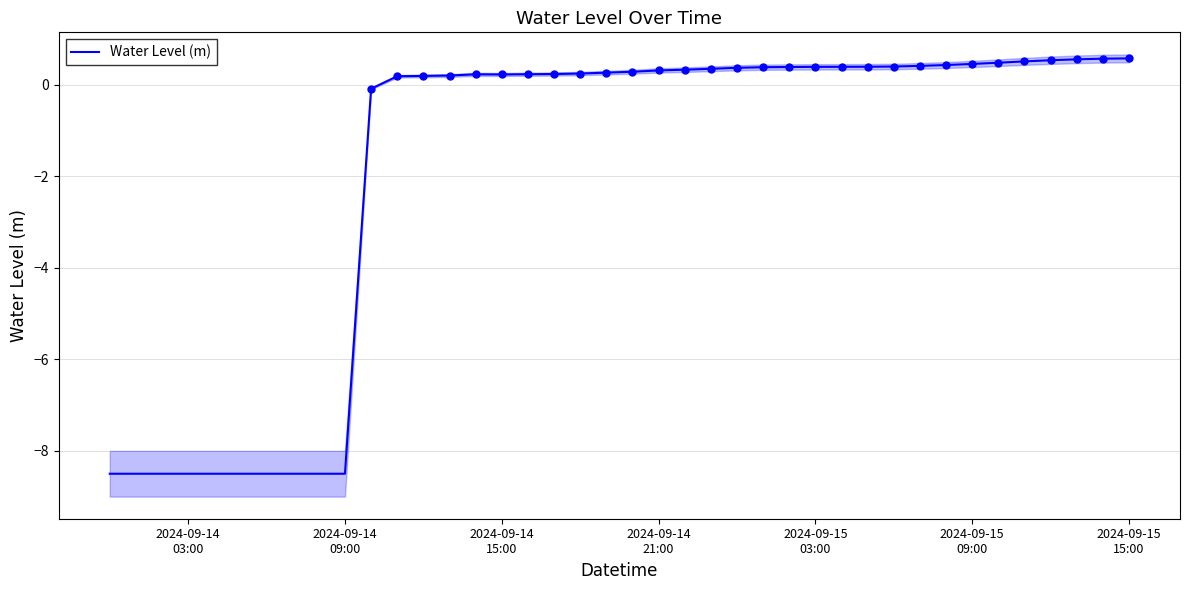

What is the lowest value of the Water Level (m) series?

-8.5